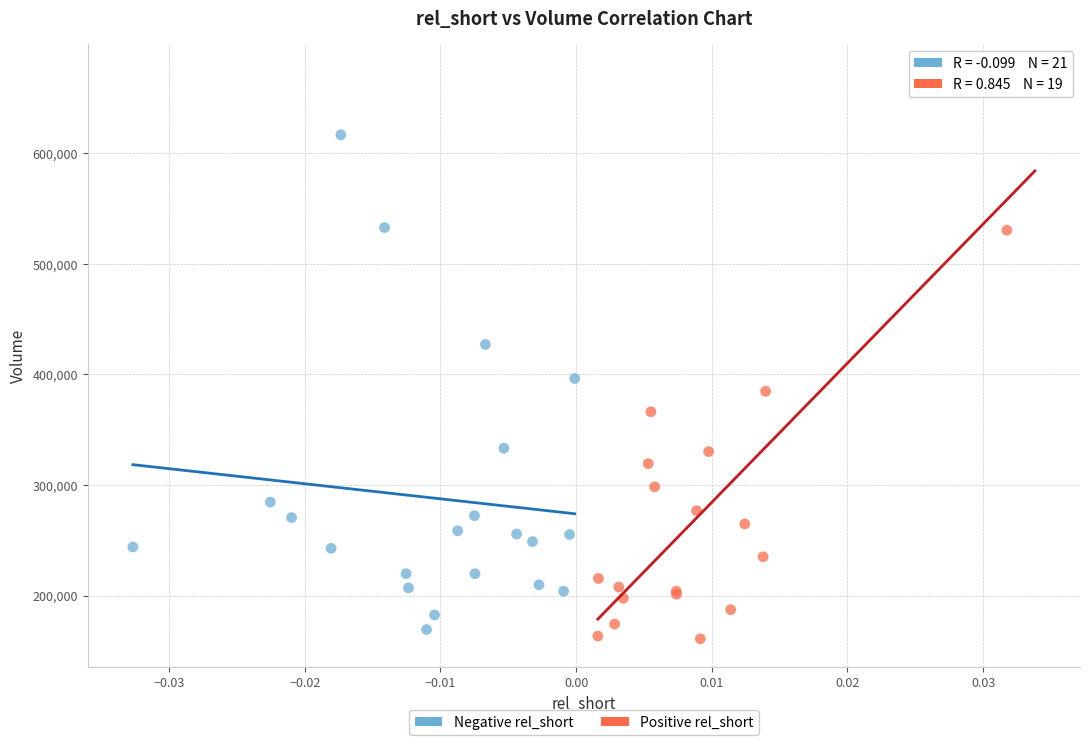

Which series contains the highest Y value?

Positive rel_short